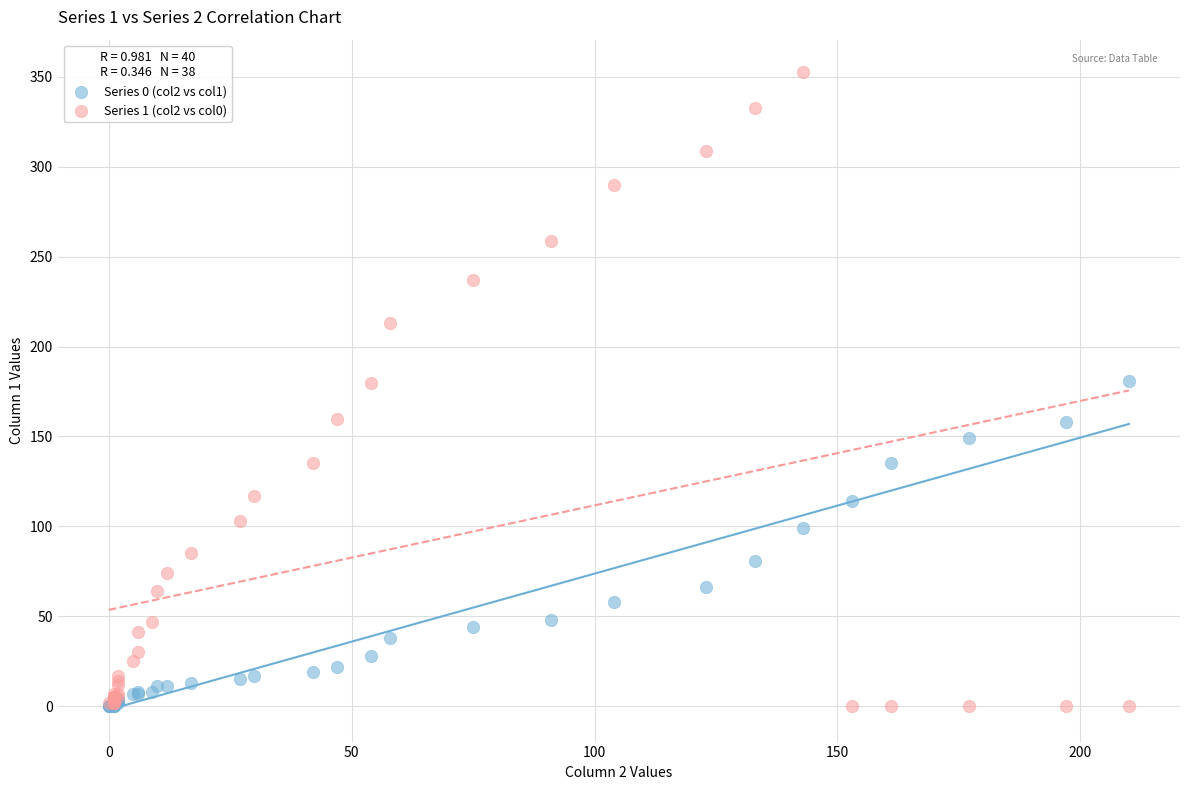

Which series reaches the maximum Y coordinate?

Series 1 (col2 vs col0)